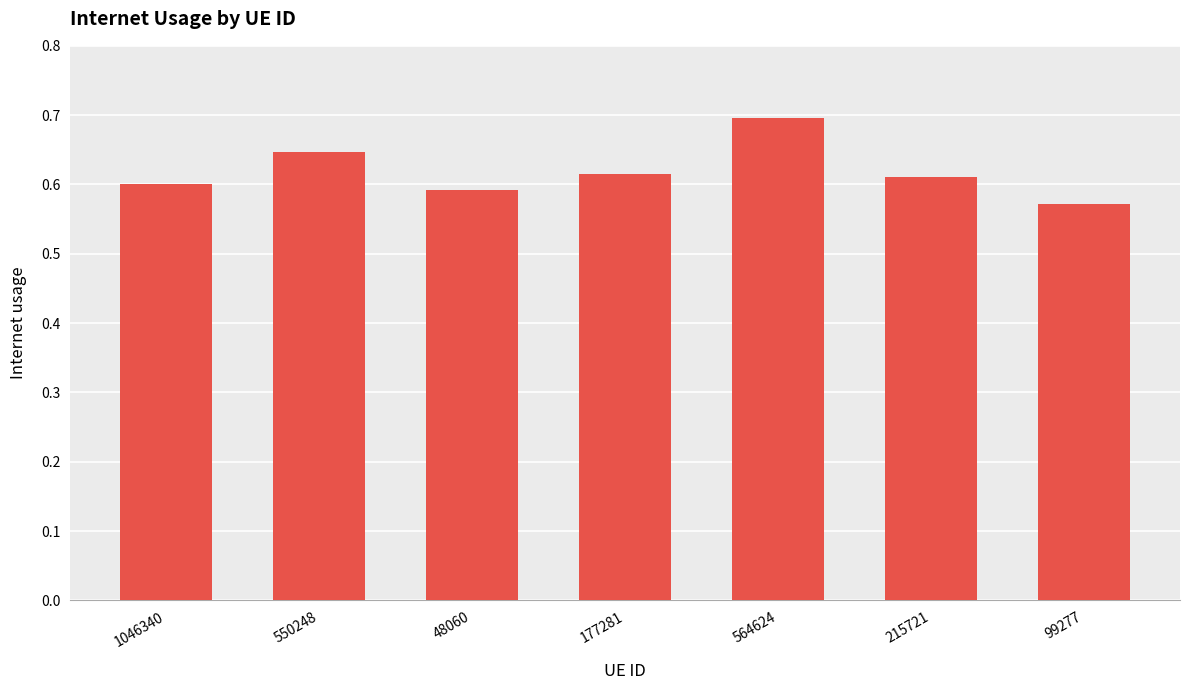

How many series are shown in this chart?

1